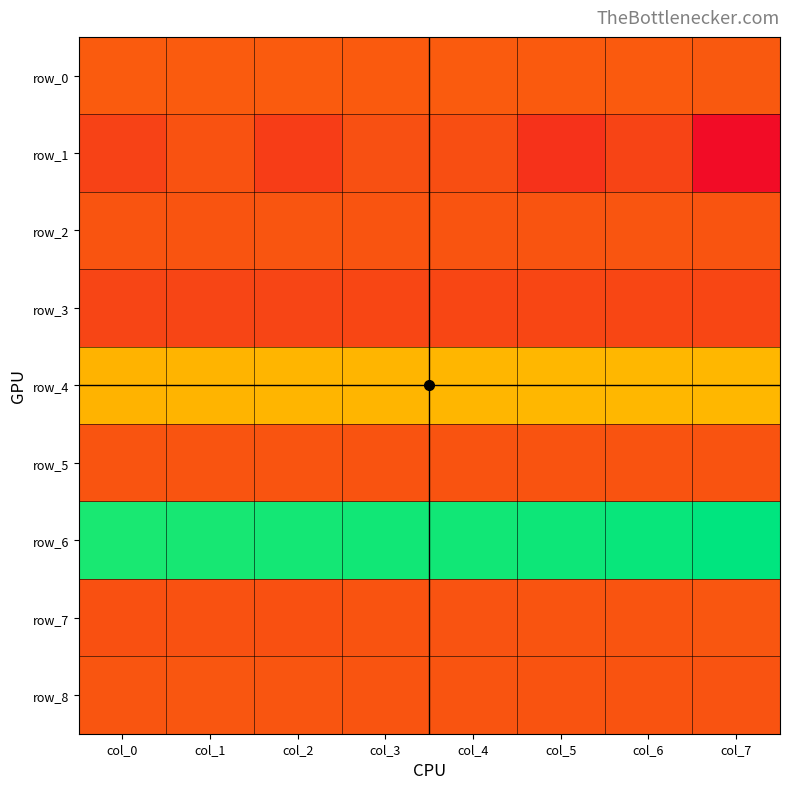

Reading right to left, extract all data points from this chart.

row_0: 0.2	0.2	0.2	0.2	0.2	0.2	0.2	0.2
row_1: 0.0	0.1	0.1	0.2	0.2	0.1	0.2	0.1
row_2: 0.2	0.2	0.2	0.2	0.2	0.2	0.2	0.2
row_3: 0.2	0.2	0.2	0.2	0.2	0.2	0.1	0.1
row_4: 0.5	0.5	0.5	0.5	0.5	0.5	0.5	0.4
row_5: 0.2	0.2	0.2	0.2	0.2	0.2	0.2	0.2
row_6: 1.0	1.0	1.0	1.0	1.0	1.0	1.0	1.0
row_7: 0.2	0.2	0.2	0.2	0.2	0.2	0.2	0.2
row_8: 0.2	0.2	0.2	0.2	0.2	0.2	0.2	0.2